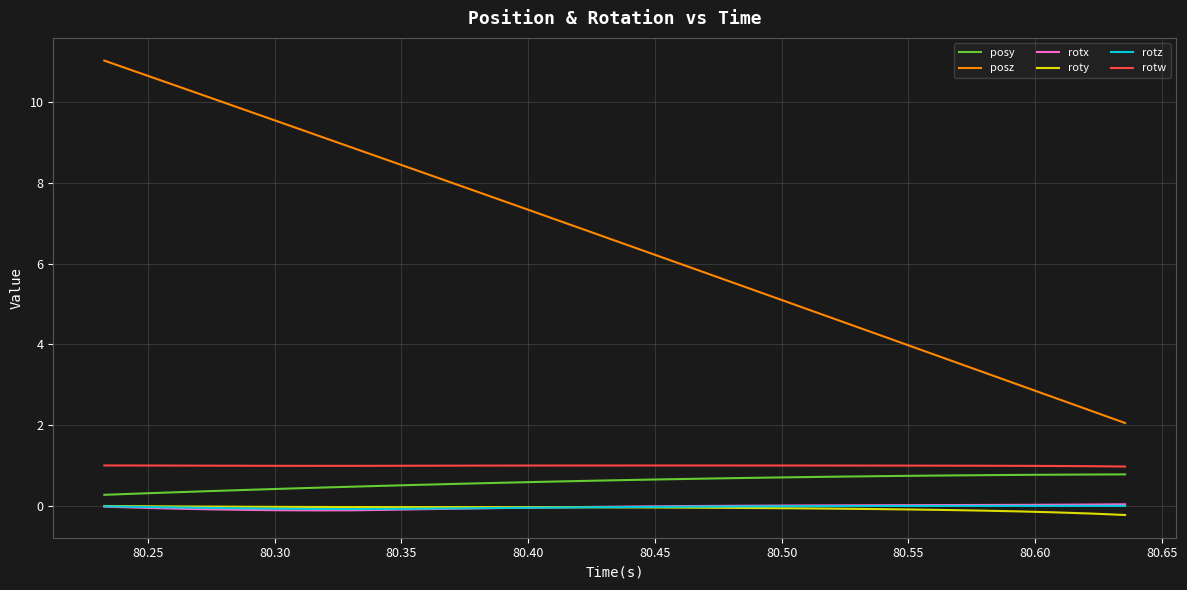

What is the maximum value shown in the chart?

11.0